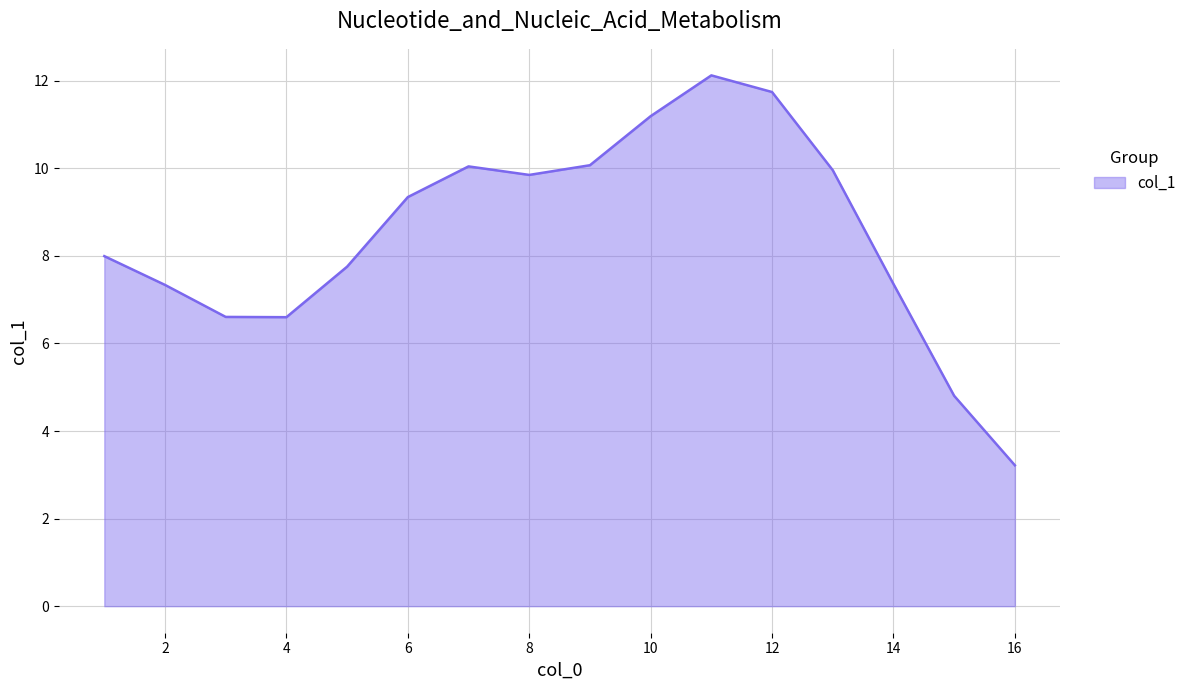

What is the smallest value displayed?

3.2